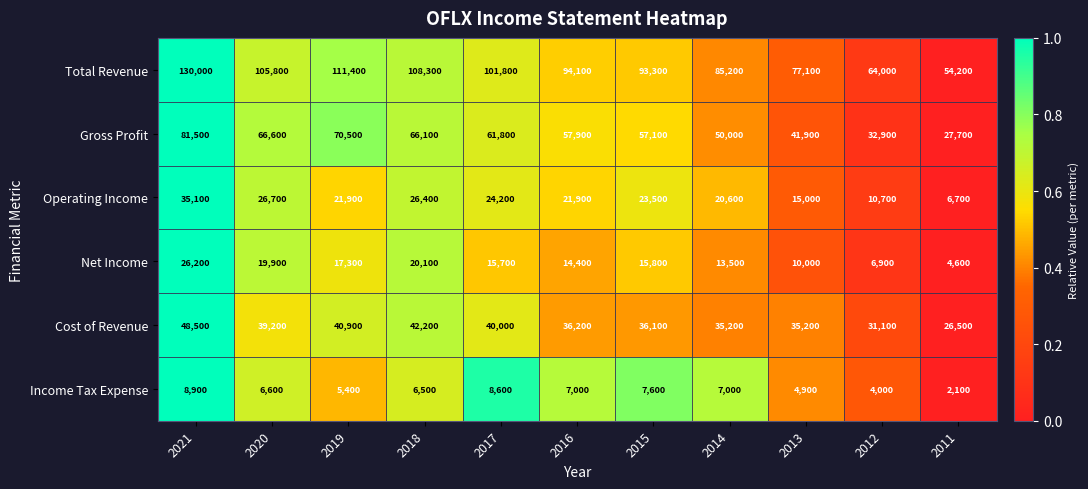

What is the total value across all series at 2016?

231500